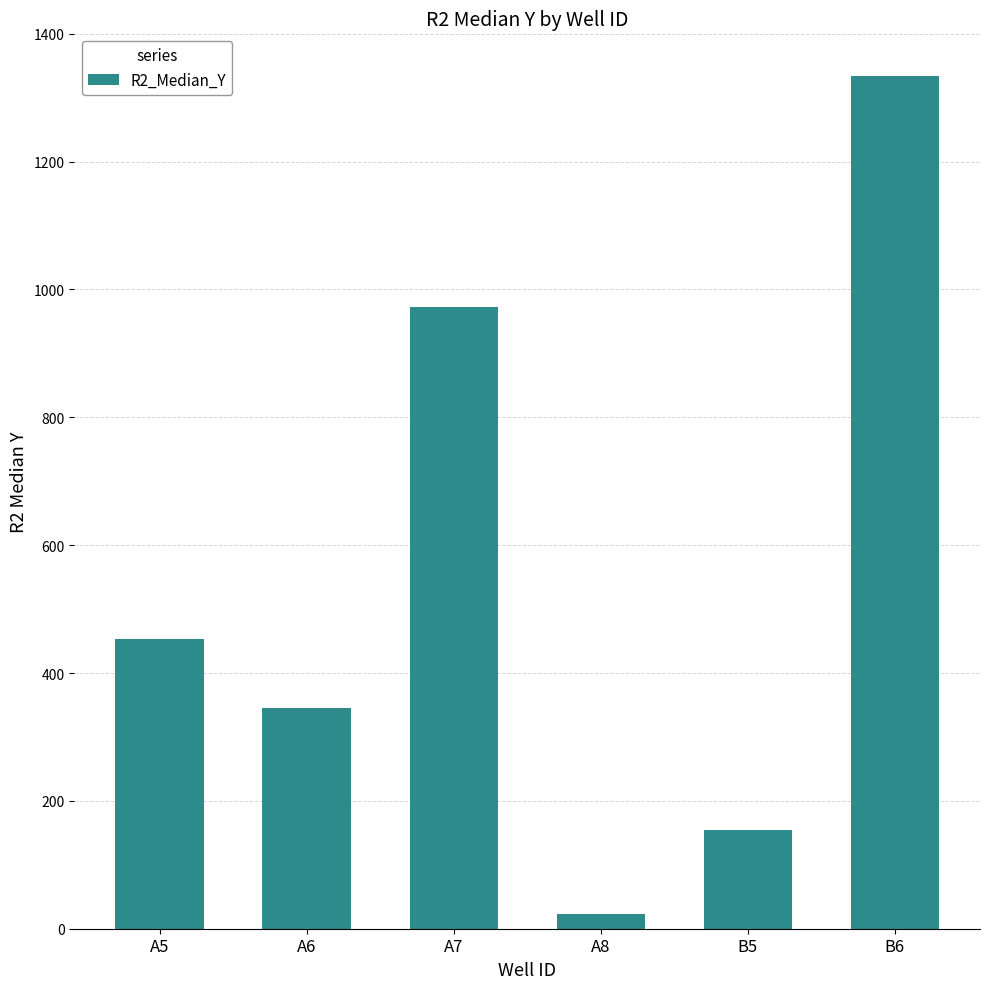

List the labels in order of value, smallest first.

A8, B5, A6, A5, A7, B6